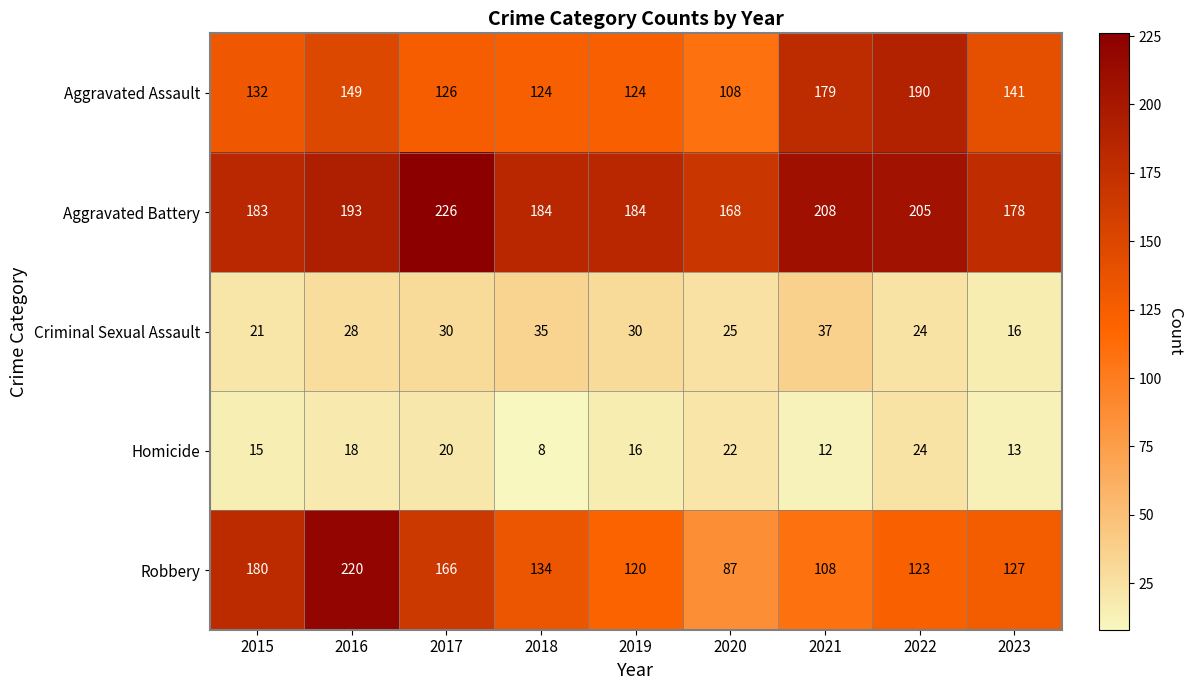

True or false: Homicide has a value of 6 at 2016.

False